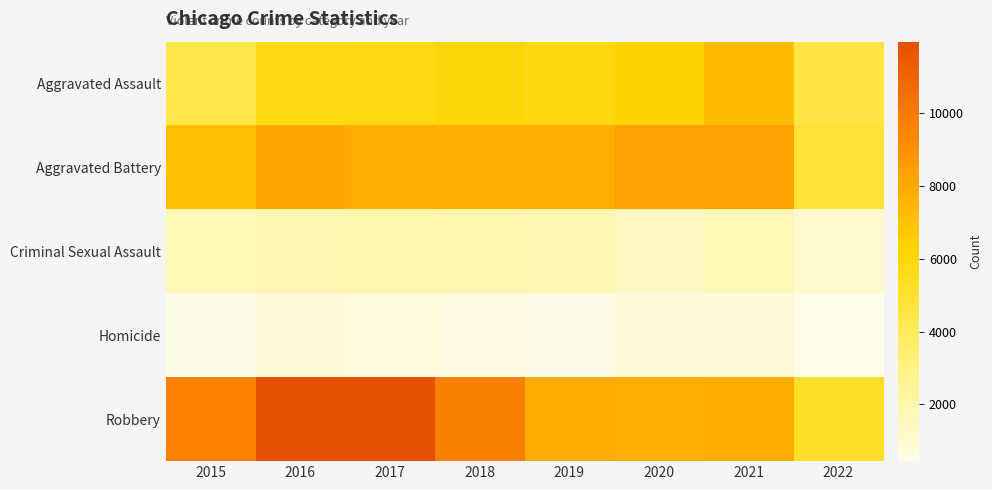

What is the total value across all series at 2020?

24671